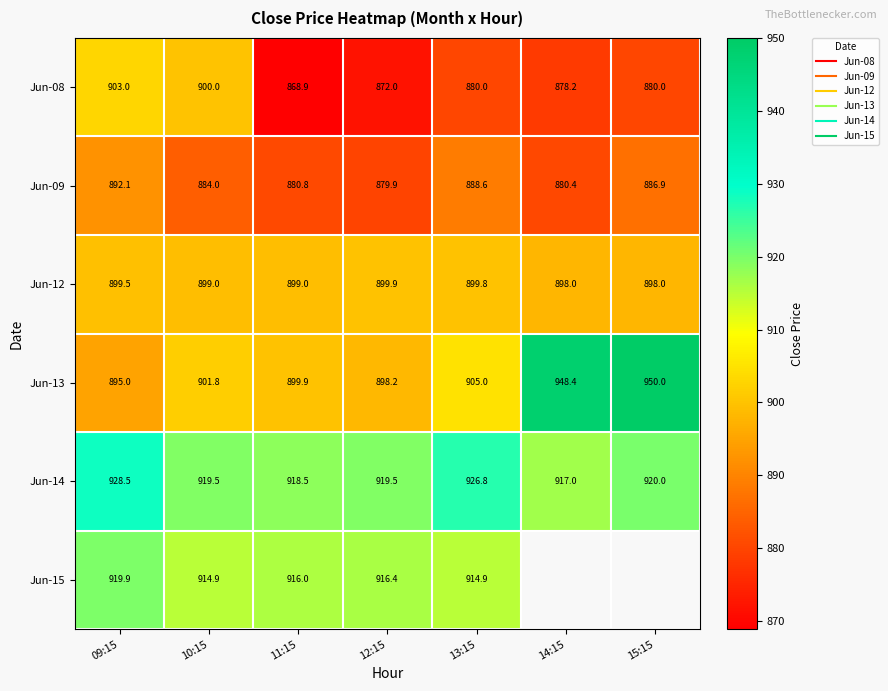

What is the sum of all Jun-14 values?

6449.9